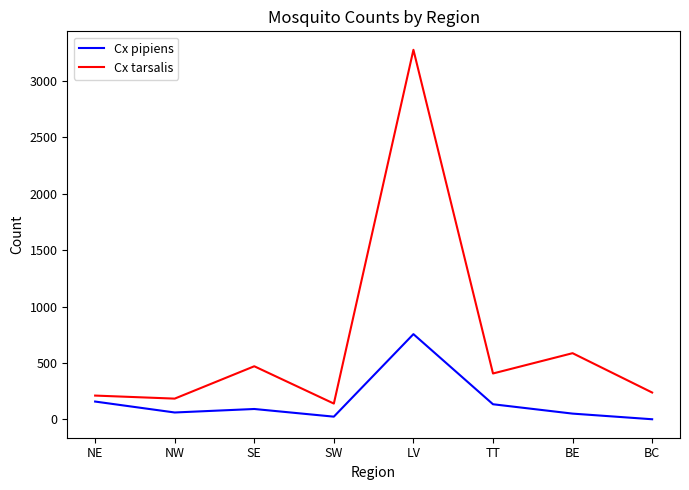

How many interior local peaks does the Cx tarsalis series have?

3